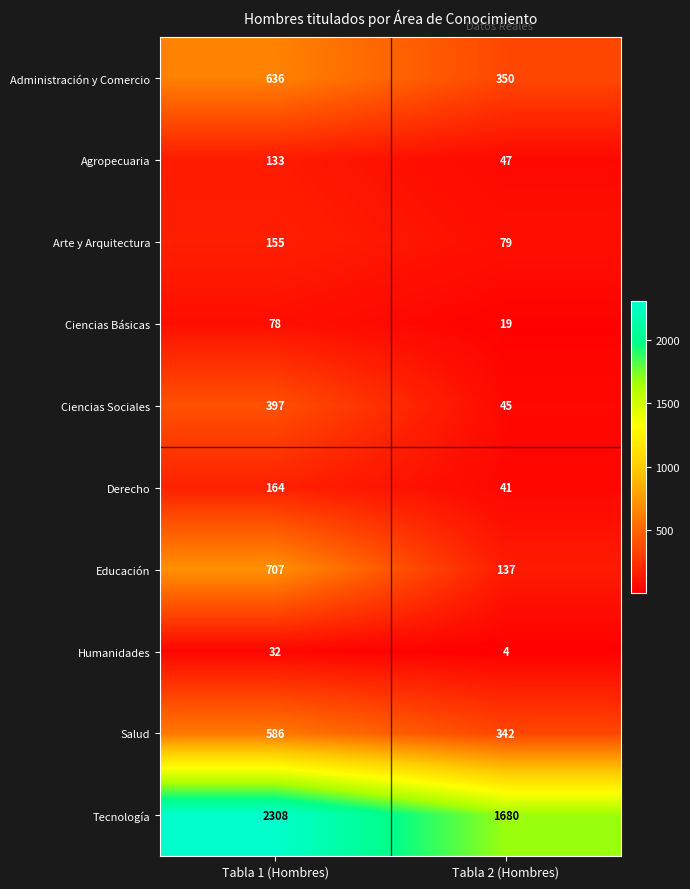

What is the total value across all series at Tabla 1 (Hombres)?

5196